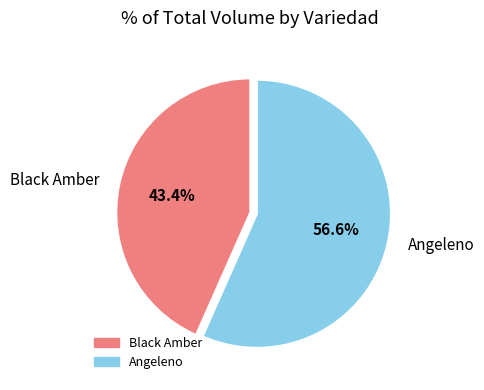

Combined, do Angeleno and Black Amber account for over 50%?

Yes